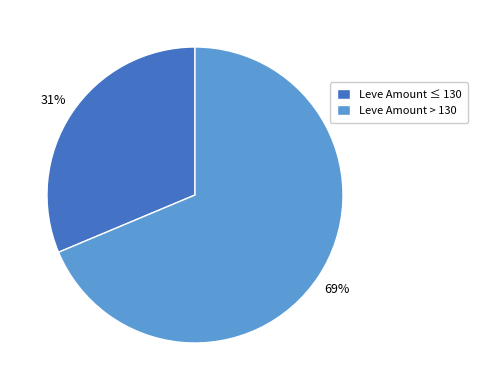

Between Leve Amount ≤ 130 and Leve Amount > 130, which is larger?

Leve Amount > 130